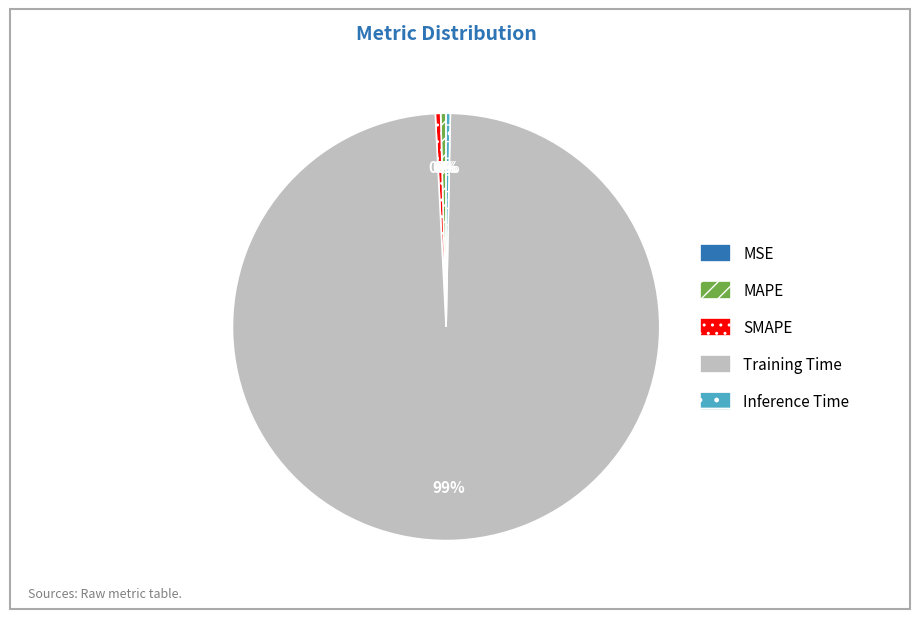

What is the majority slice?

Training Time